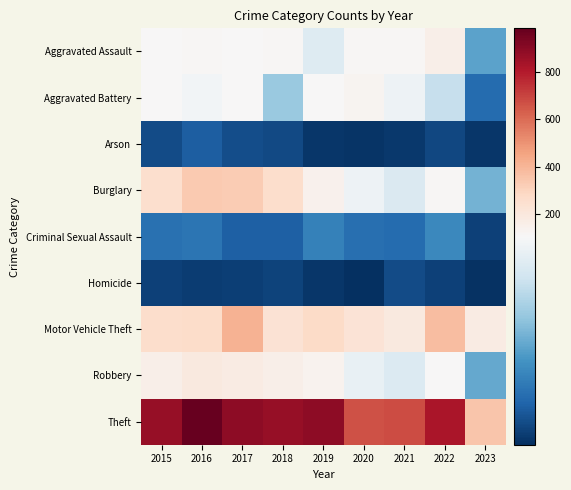

Reading right to left, extract all data points from this chart.

Aggravated Assault: 2023=50	2022=154	2021=115	2020=113	2019=92	2018=115	2017=105	2016=118	2015=110
Aggravated Battery: 2023=26	2022=81	2021=100	2020=126	2019=108	2018=67	2017=108	2016=102	2015=108
Arson: 2023=5	2022=11	2021=6	2020=4	2019=5	2018=12	2017=14	2016=20	2015=13
Burglary: 2023=56	2022=116	2021=90	2020=100	2019=143	2018=257	2017=329	2016=333	2015=254
Criminal Sexual Assault: 2023=9	2022=39	2021=26	2020=27	2019=35	2018=21	2017=21	2016=30	2015=28
Homicide: 2023=3	2022=9	2021=13	2020=2	2019=5	2018=10	2017=8	2016=7	2015=9
Motor Vehicle Theft: 2023=175	2022=373	2021=193	2020=222	2019=273	2018=231	2017=411	2016=265	2015=261
Robbery: 2023=52	2022=111	2021=91	2020=97	2019=135	2018=155	2017=178	2016=194	2015=154
Theft: 2023=349	2022=820	2021=678	2020=666	2019=891	2018=868	2017=892	2016=984	2015=874